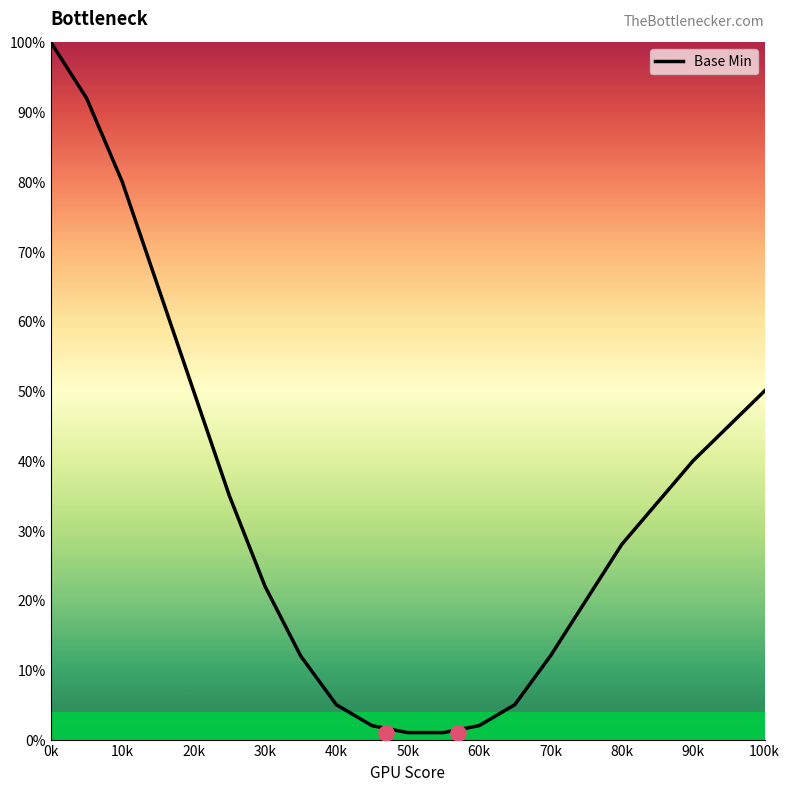

The Base Min series shows 50 at 20k. True or false?

True